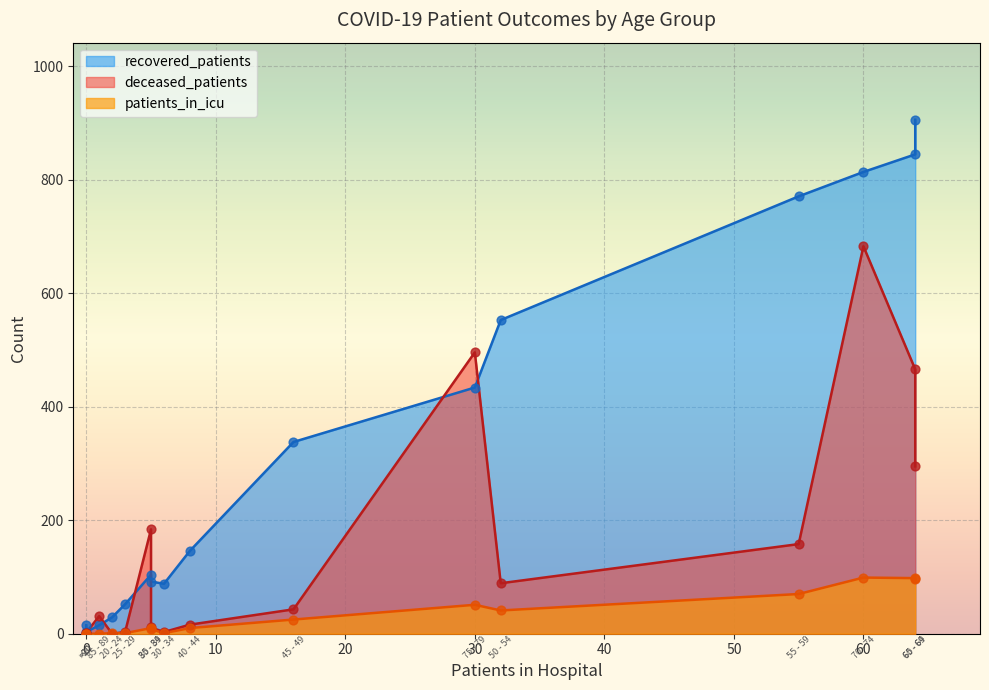

Which series has the largest total across all categories?

recovered_patients